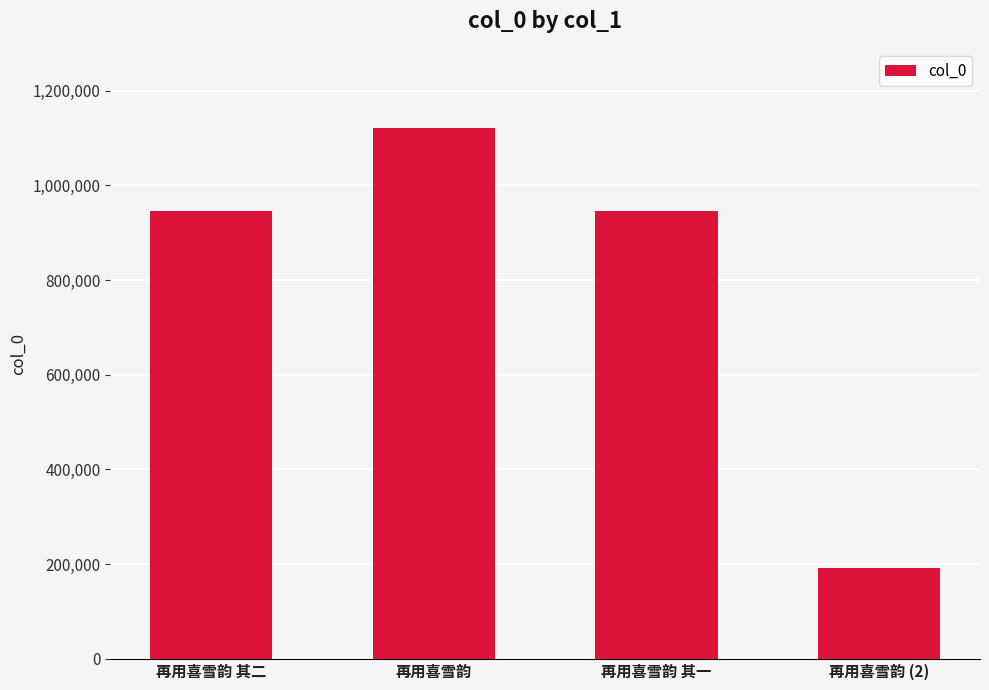

At which category does the chart reach its minimum across all series?

再用喜雪韵 (2)